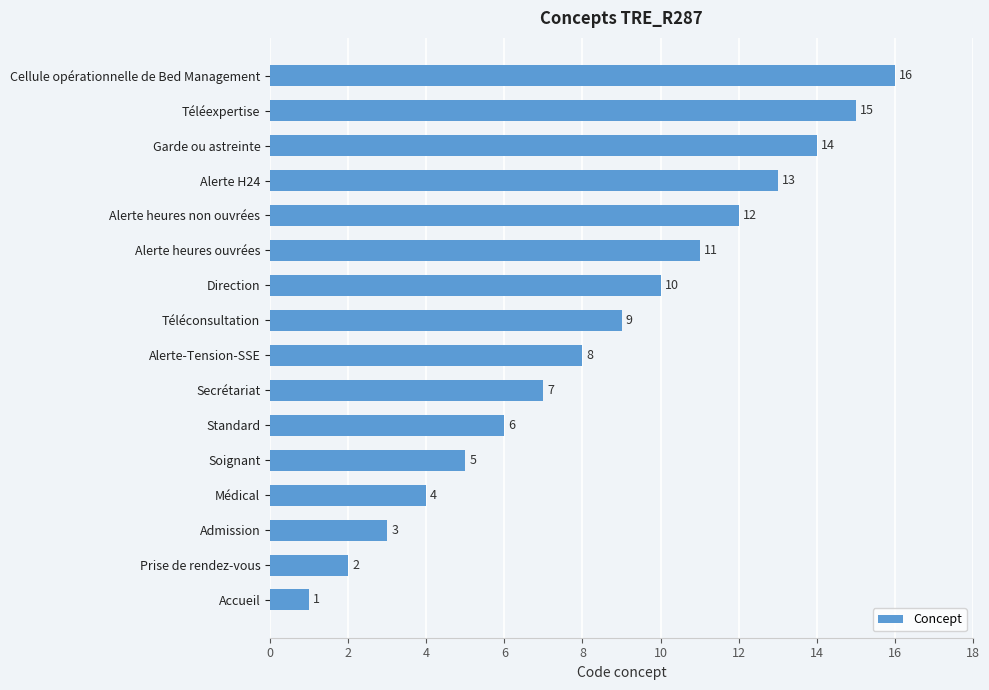

Rank the categories by value from highest to lowest.

Cellule opérationnelle de Bed Management, Téléexpertise, Garde ou astreinte, Alerte H24, Alerte heures non ouvrées, Alerte heures ouvrées, Direction, Téléconsultation, Alerte-Tension-SSE, Secrétariat, Standard, Soignant, Médical, Admission, Prise de rendez-vous, Accueil